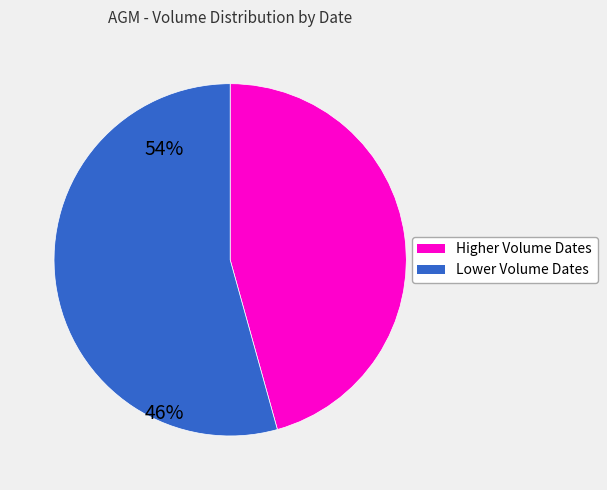

Is there a majority slice in this chart?

Yes